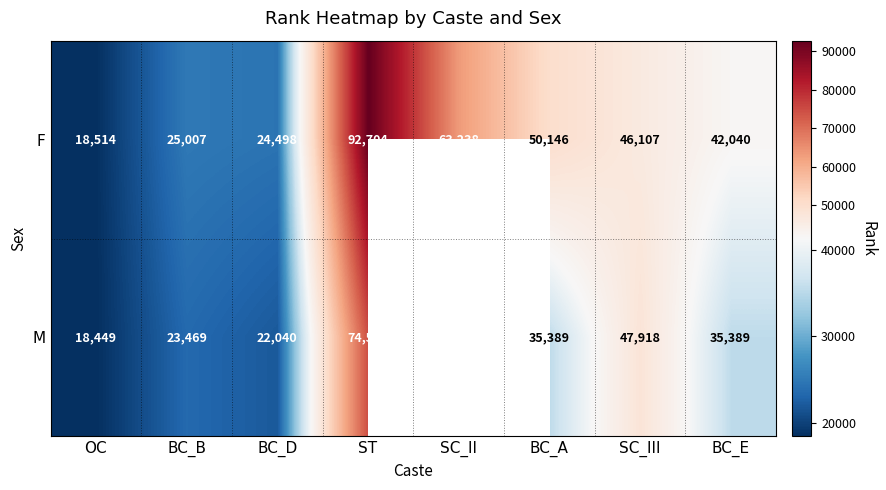

Which has a higher value, OC or SC_III?

SC_III